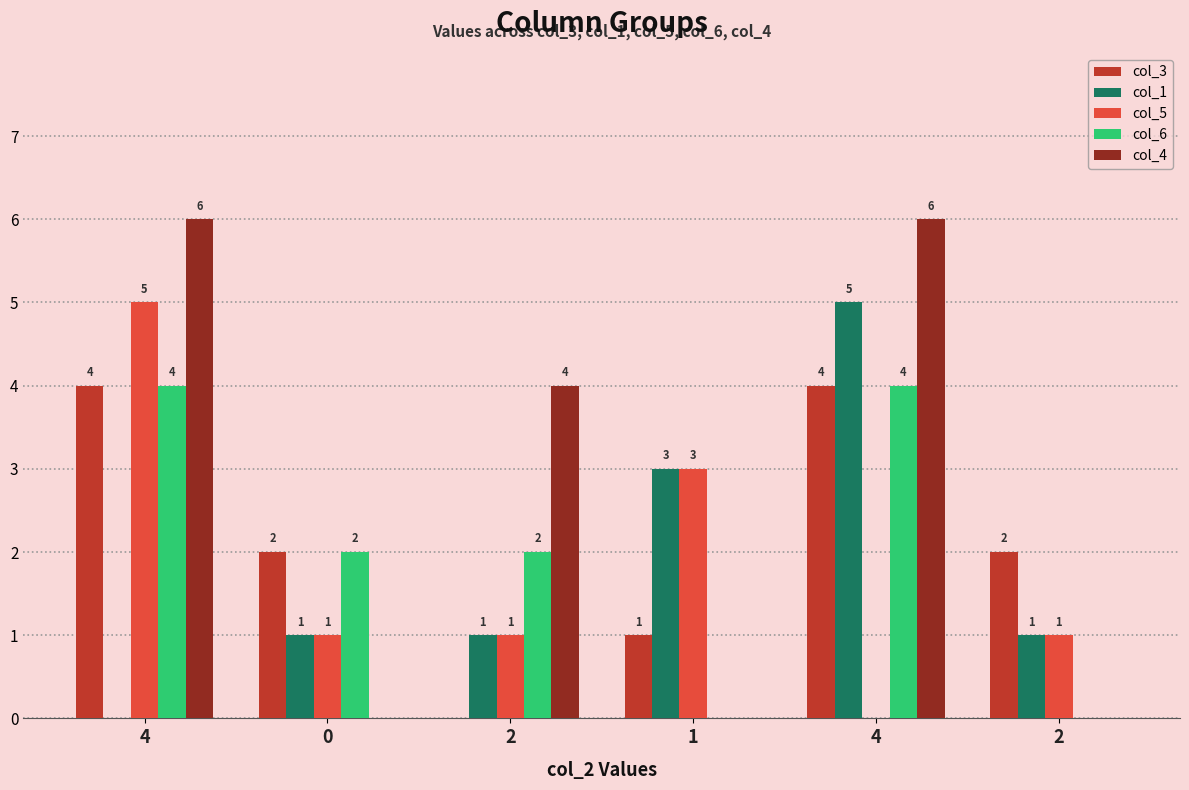

What are all the series names shown in the legend?

col_3, col_1, col_5, col_6, col_4